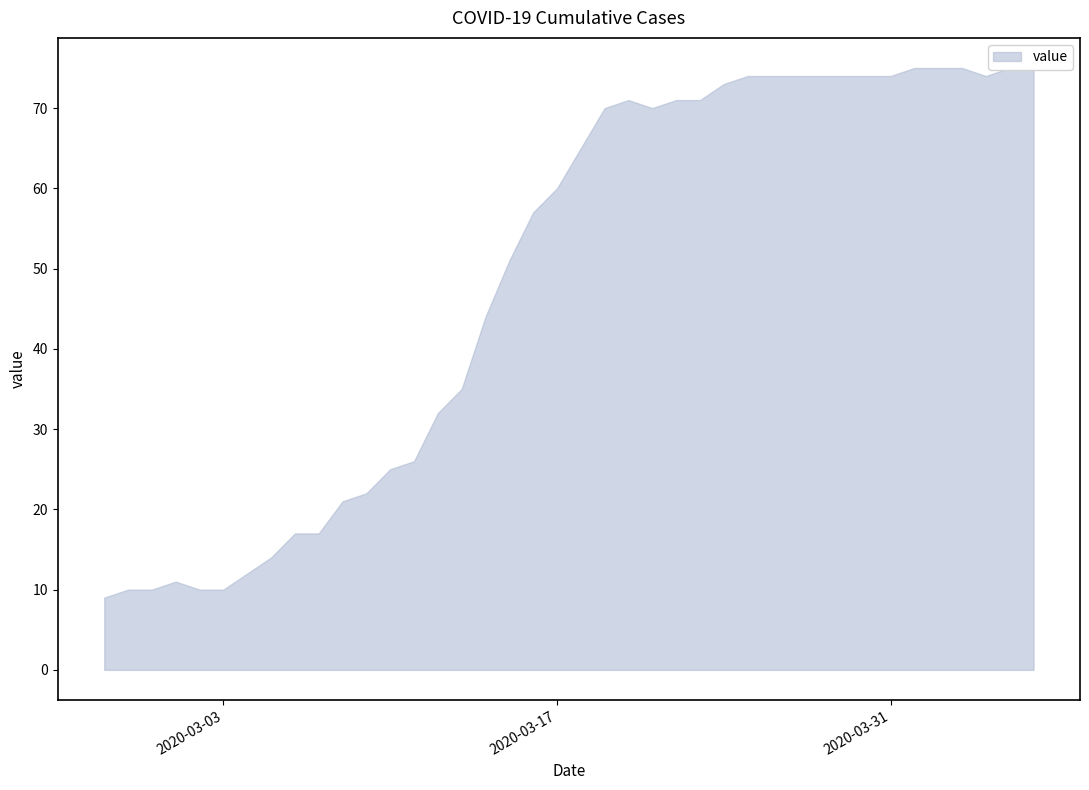

What is the approximate value at 2020-03-10, to the nearest 10?

20